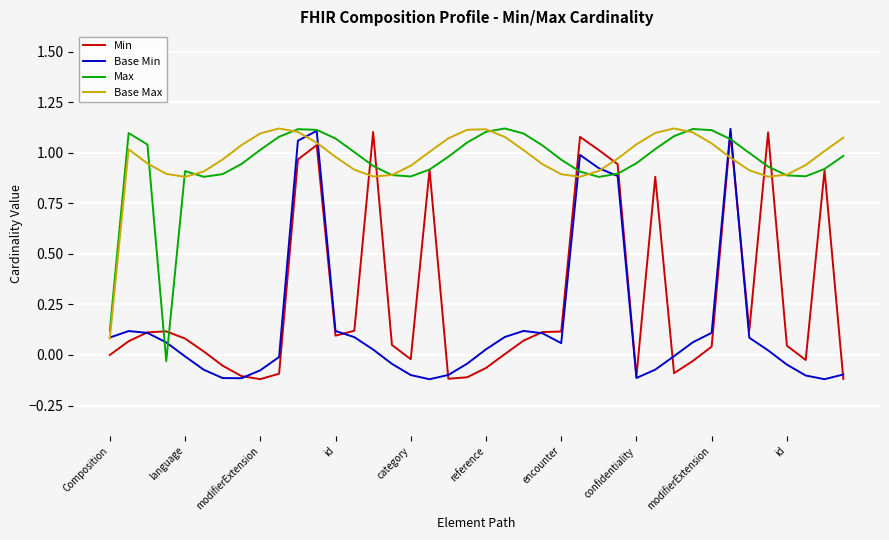

Does the chart display data point markers on the line(s)?

No